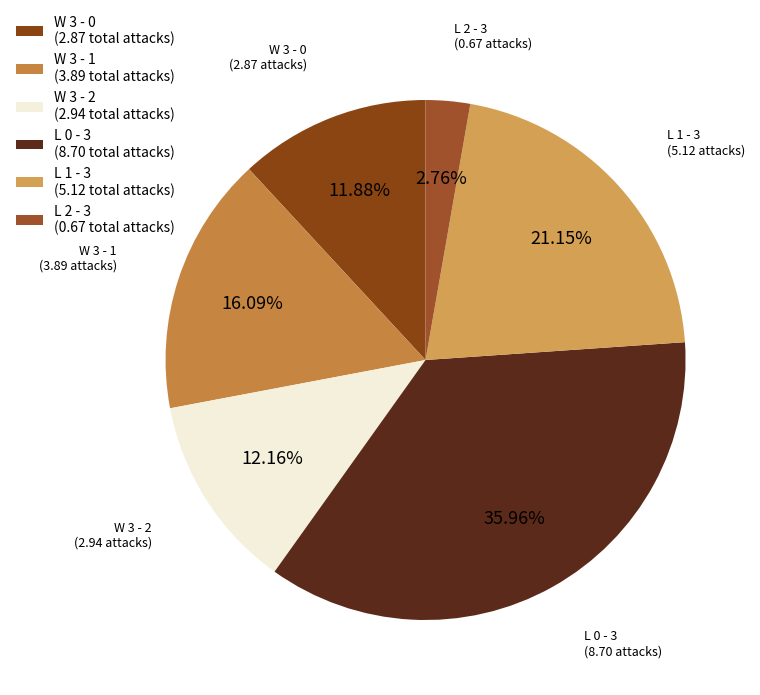

Which slice is the largest?

L 0 - 3